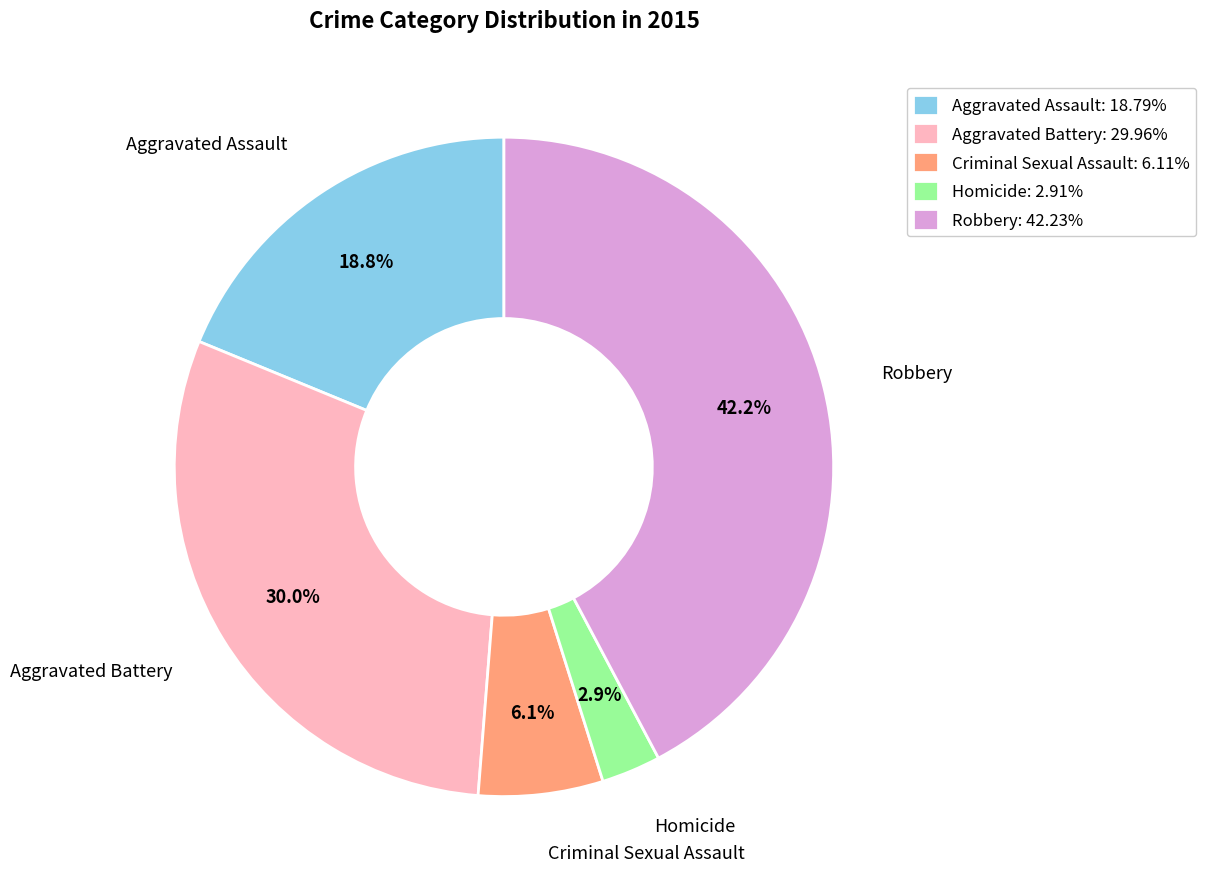

Which slice is the smallest?

Homicide